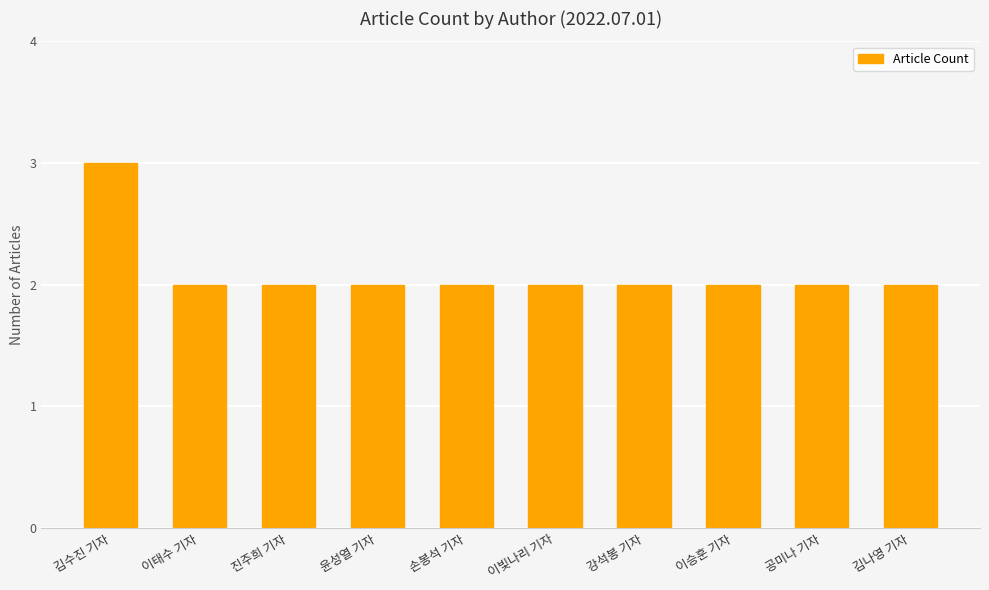

Which category has the highest value across all series?

김수진 기자